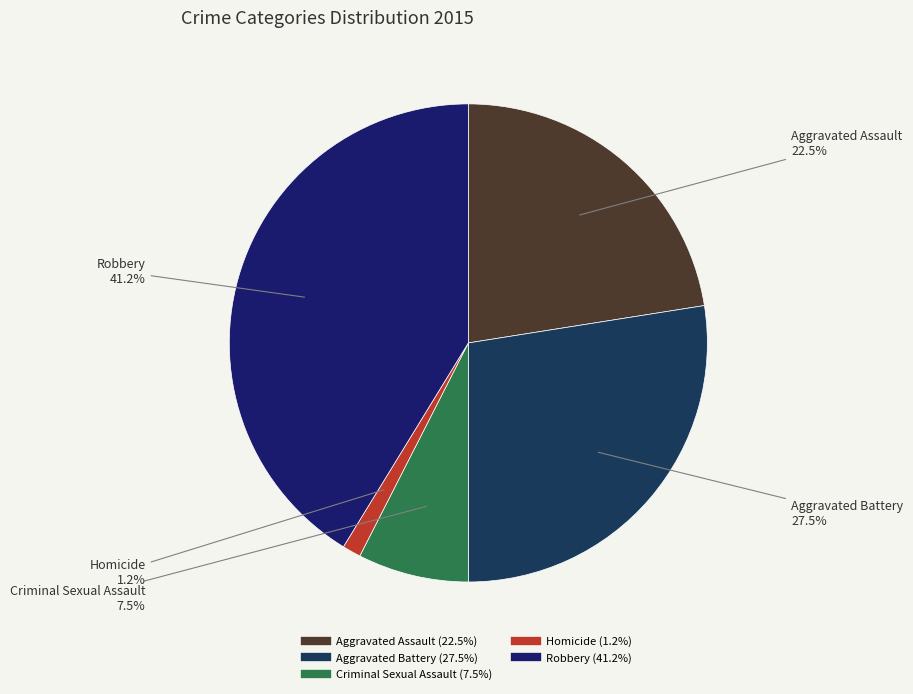

What is the largest slice in the pie chart?

Robbery